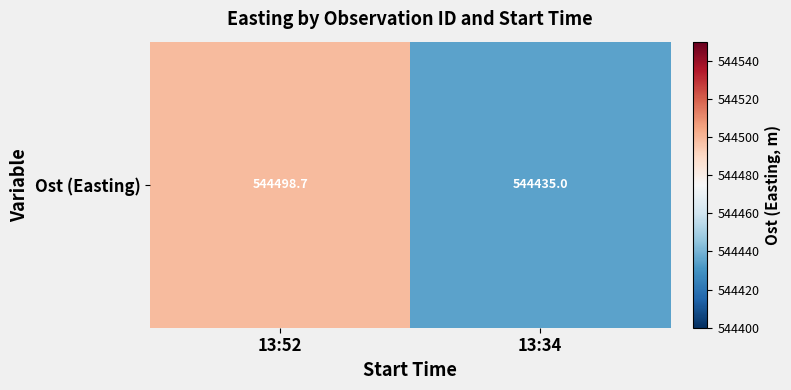

What is the smallest value displayed?

544435.0